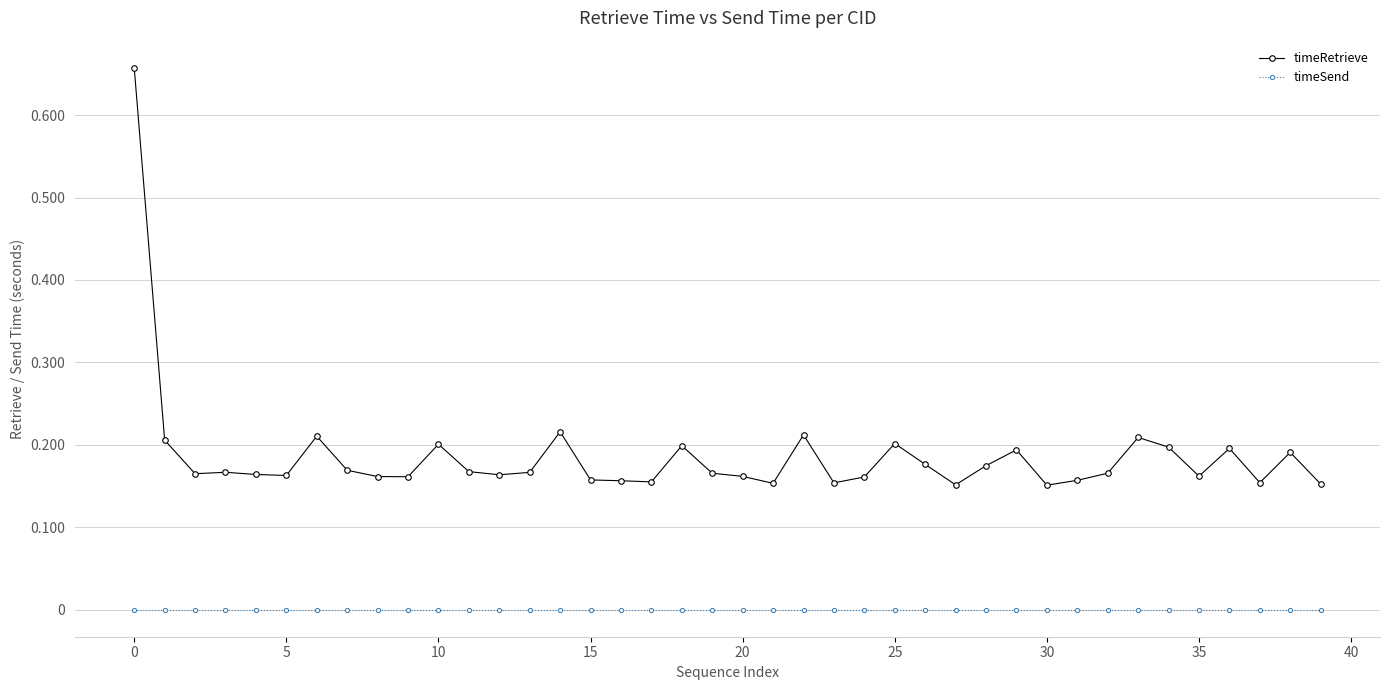

Does the chart have visible grid lines?

Yes